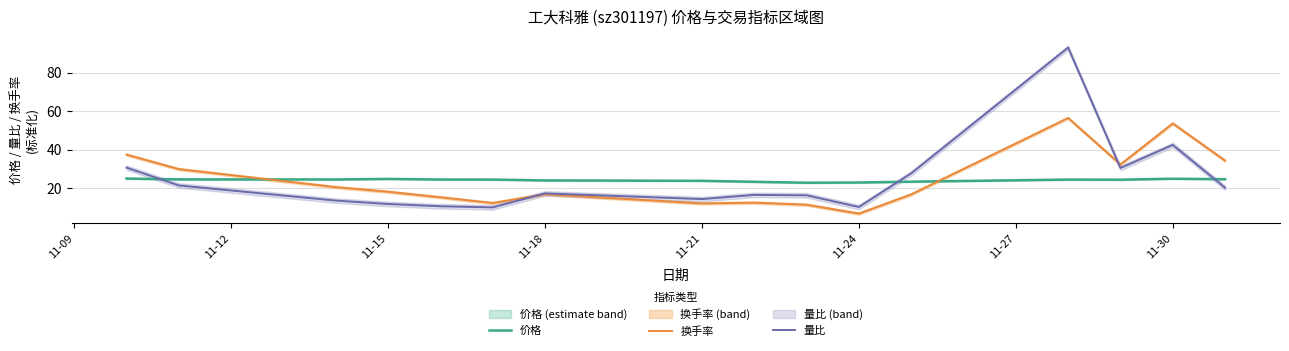

Reading left to right, list all the values displayed in this chart.

价格: 25.0	24.6	24.6	24.8	24.5	24.5	24.1	23.9	23.3	22.9	23.0	23.4	24.5	24.4	24.9	24.7
换手率: 37.4	29.9	20.6	18.2	15.3	12.3	16.9	12.1	12.5	11.4	6.8	16.8	56.5	32.3	53.7	34.3
量比: 30.7	21.4	13.6	11.8	10.6	10.0	17.3	14.4	16.5	16.3	10.2	27.7	93.1	30.5	42.5	20.3